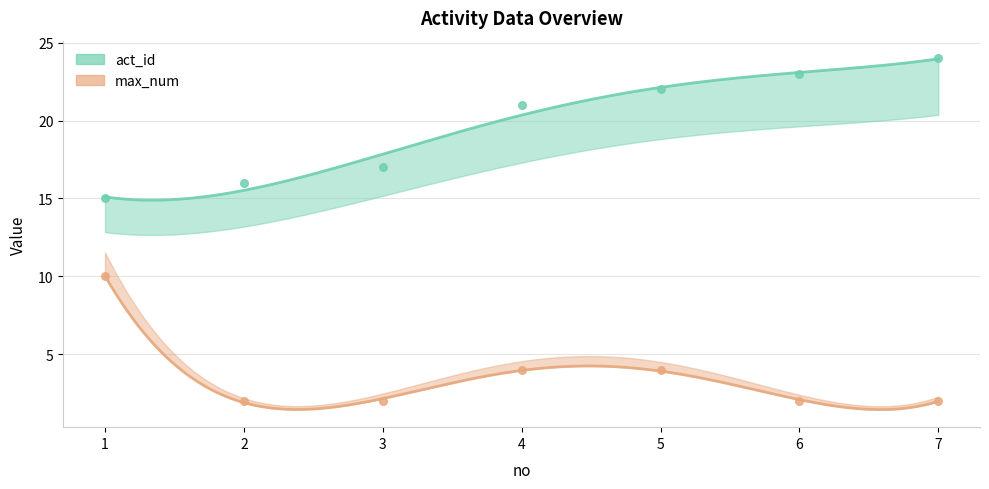

Which series has the largest Y range (max minus min)?

act_id